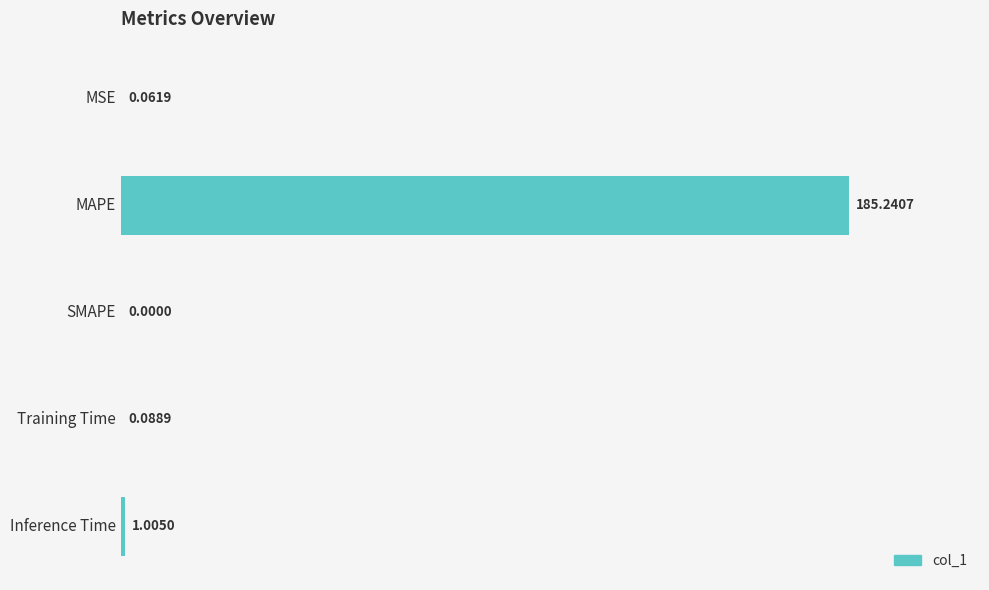

Count the number of data series in this chart.

1